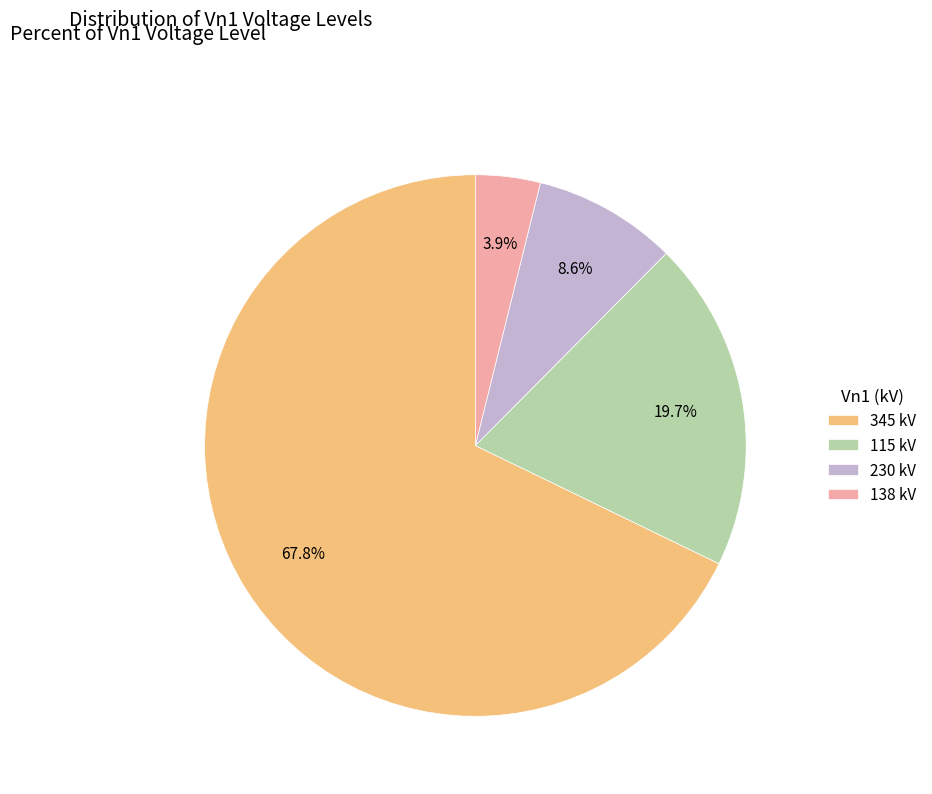

What percentage is NOT represented by 115?

80.3%